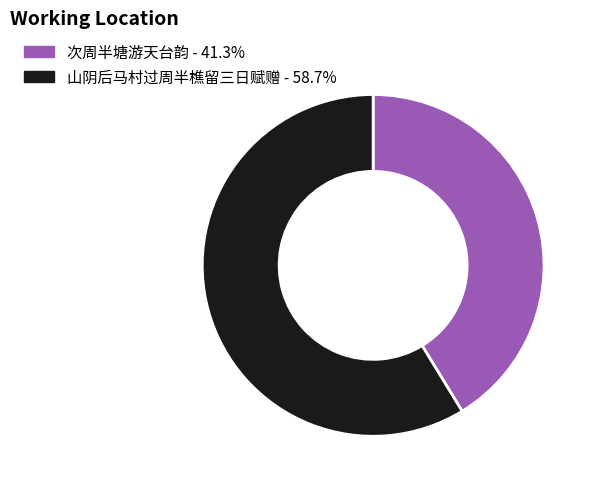

How many slices are in this pie chart?

2